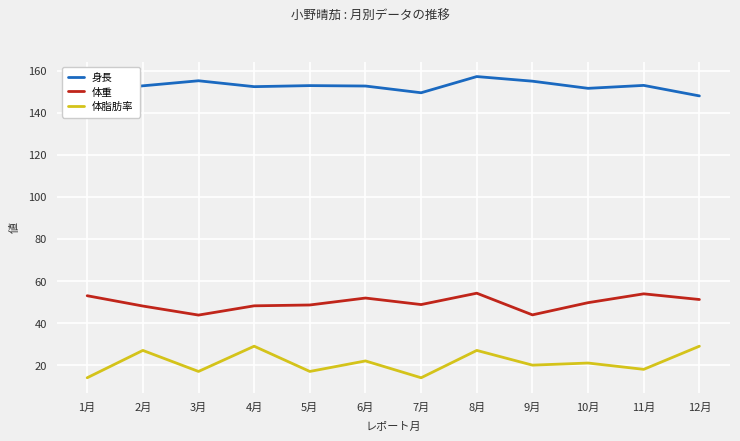

What is the difference between the highest and lowest values at 3月?

138.2